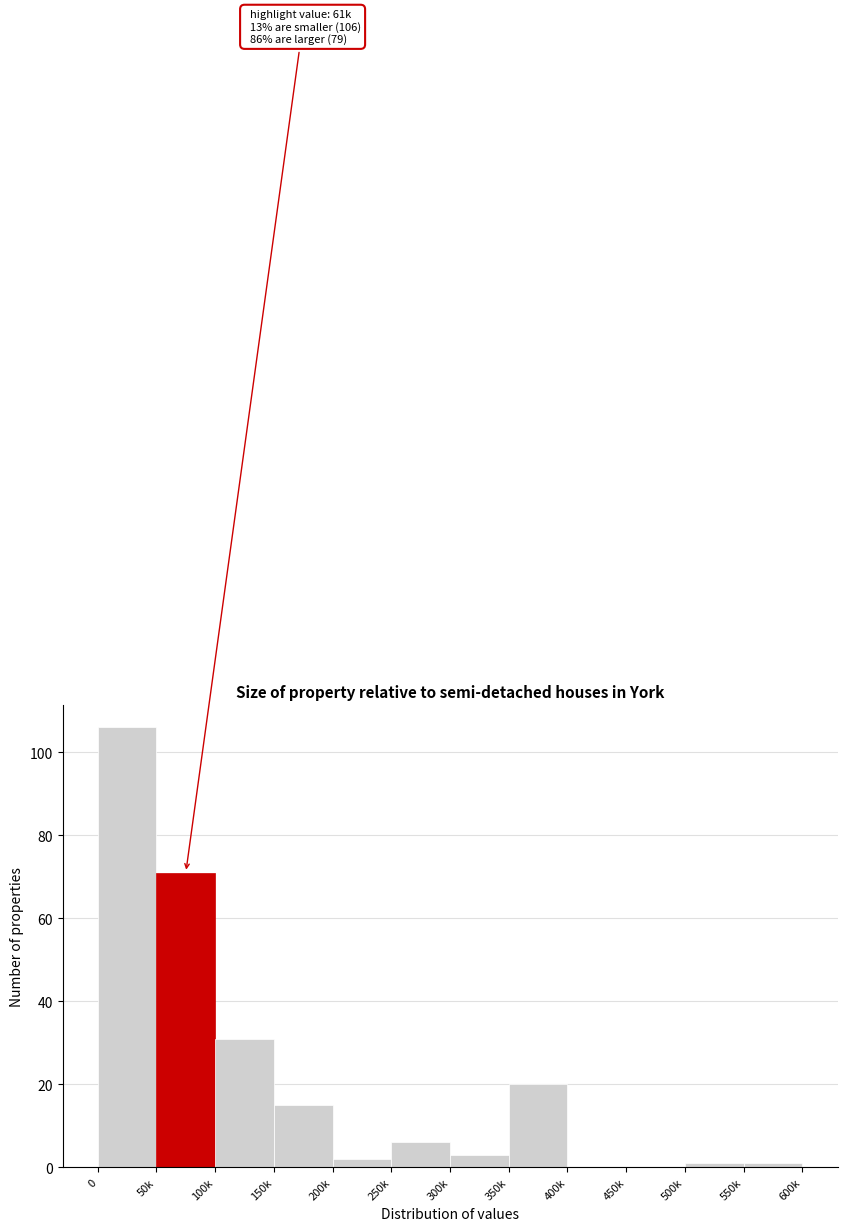

Reading left to right, extract all data points from this chart.

0=106	50k=71	100k=31	150k=15	200k=2	250k=6	300k=3	350k=20	400k=0	450k=0	500k=1	550k=1